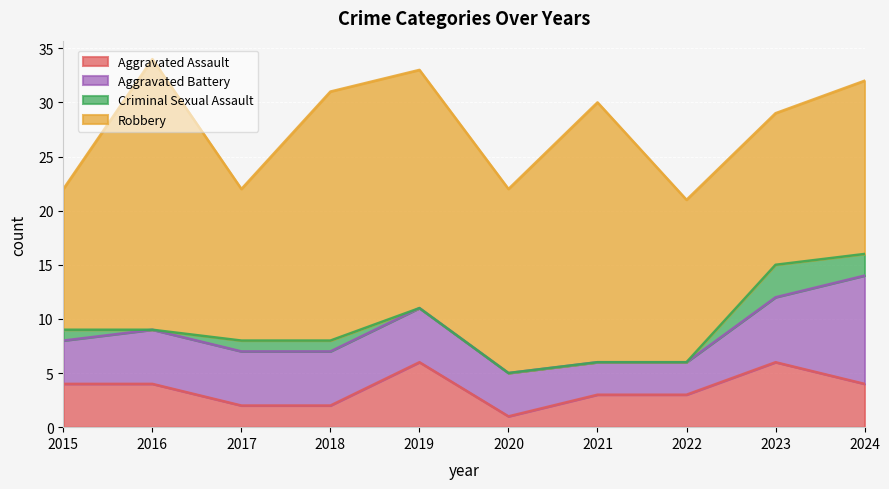

What is the approximate value of Criminal Sexual Assault at 2017?

1